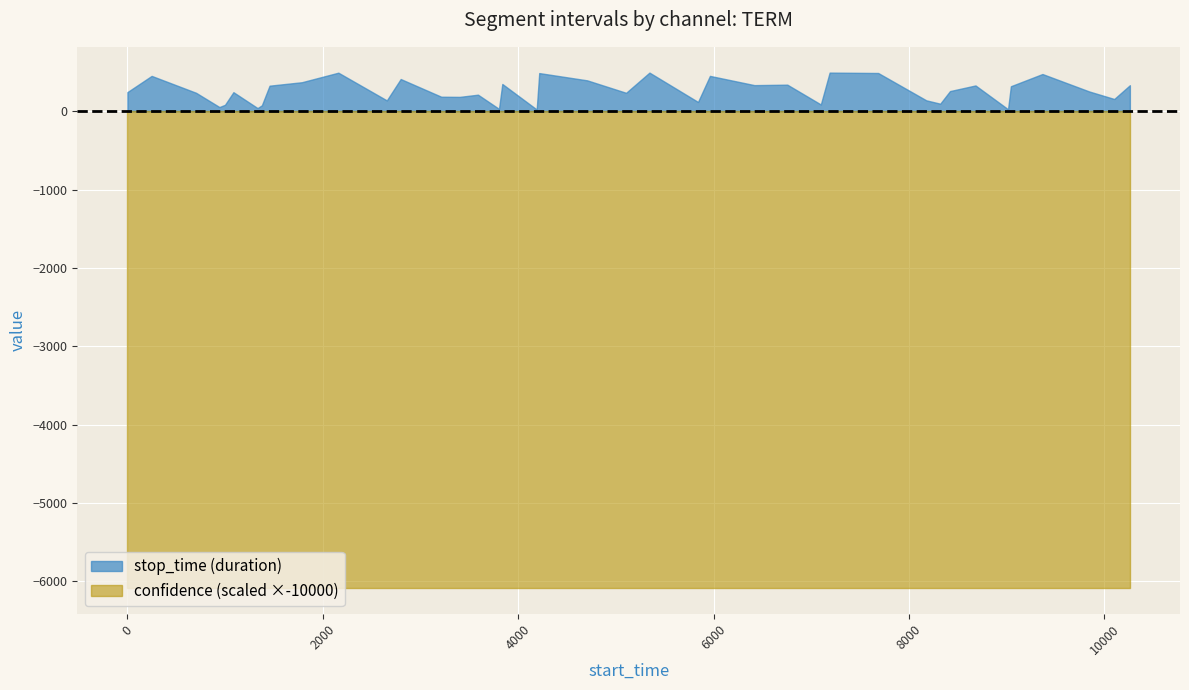

What are all the series names shown in the legend?

stop_time (duration), confidence (scaled ×-10000)